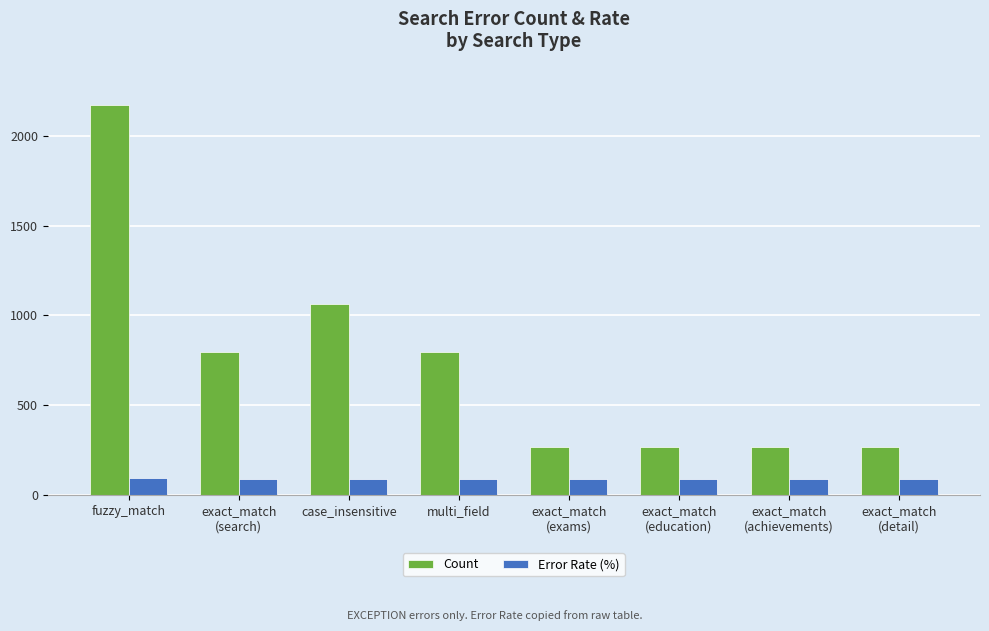

At how many categories does at least one series exceed 392?

4